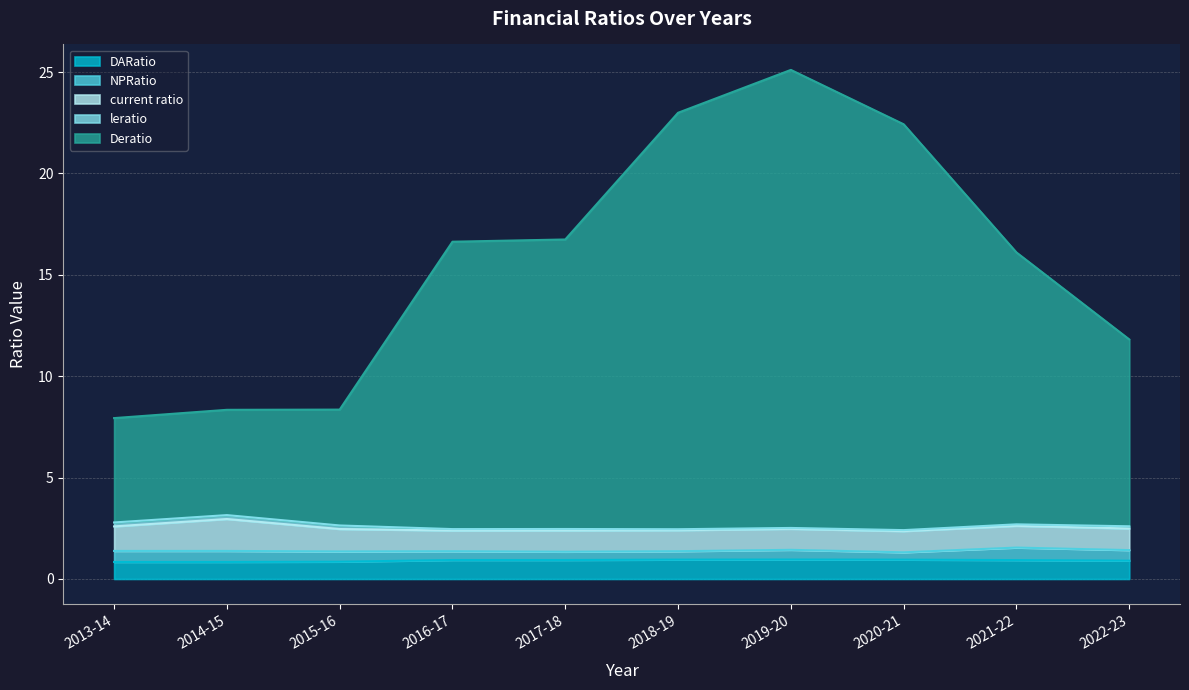

True or false: NPRatio and leratio cross at least once.

False